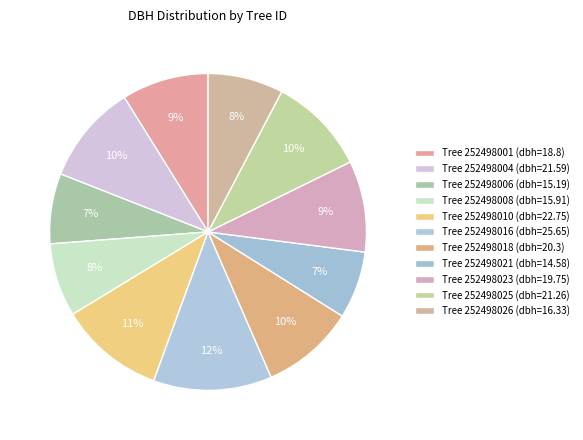

How many segments does this pie chart have?

11